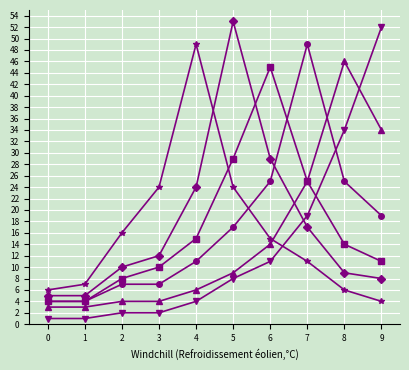

What is the greatest value displayed?

53